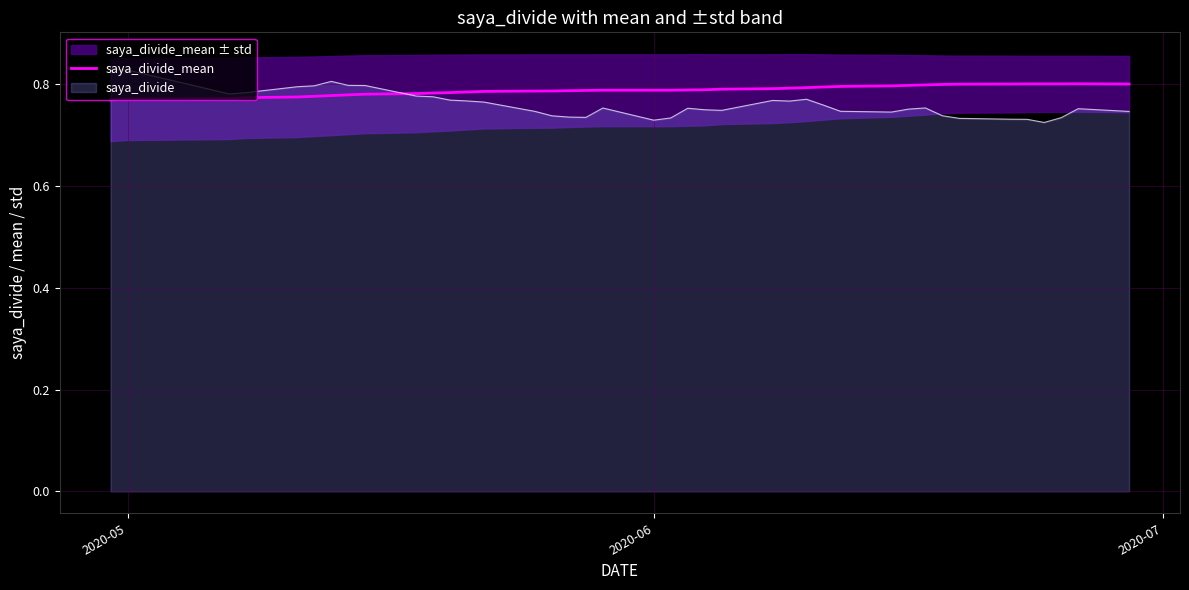

The saya_divide series shows 0.2 at 2020-05. True or false?

False